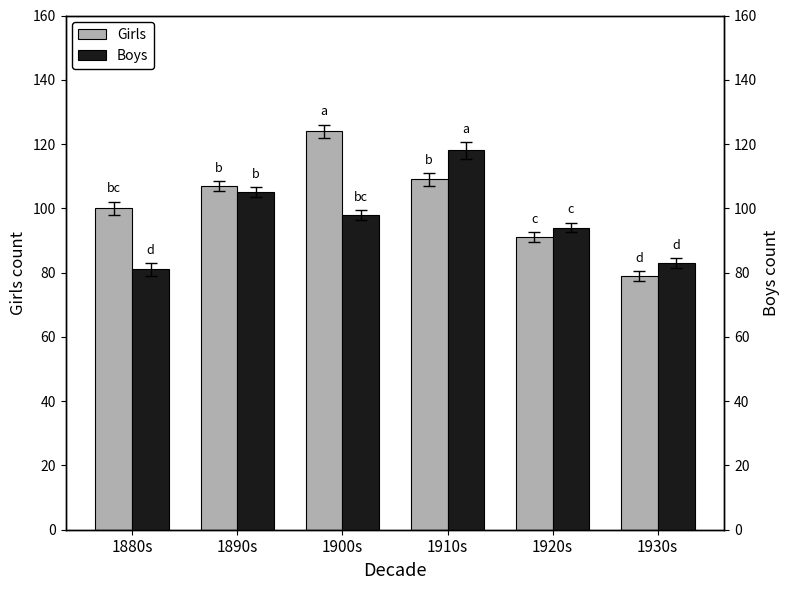

Rank the series by their maximum value, from lowest to highest.

Boys, Girls